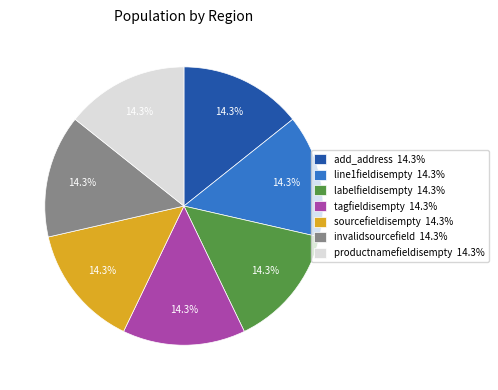

What is the ratio of the value at sourcefieldisempty 14.3% to the value at add_address 14.3%?

1.0